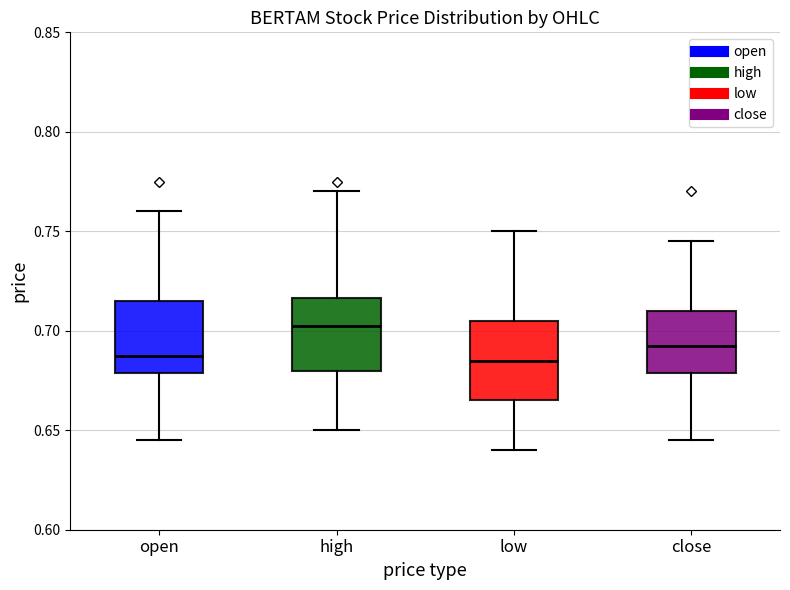

Reading left to right, transcribe this box plot: for each box, give where its median line is, the range the box spans, and where its two whiskers end, as read against the y-axis. The values are not printed on the chart, so give them approximately, as read against the axis.

open: median 0.690, box 0.680 to 0.715, whiskers 0.645 to 0.760
high: median 0.705, box 0.680 to 0.715, whiskers 0.650 to 0.770
low: median 0.685, box 0.665 to 0.705, whiskers 0.640 to 0.750
close: median 0.695, box 0.680 to 0.710, whiskers 0.645 to 0.745